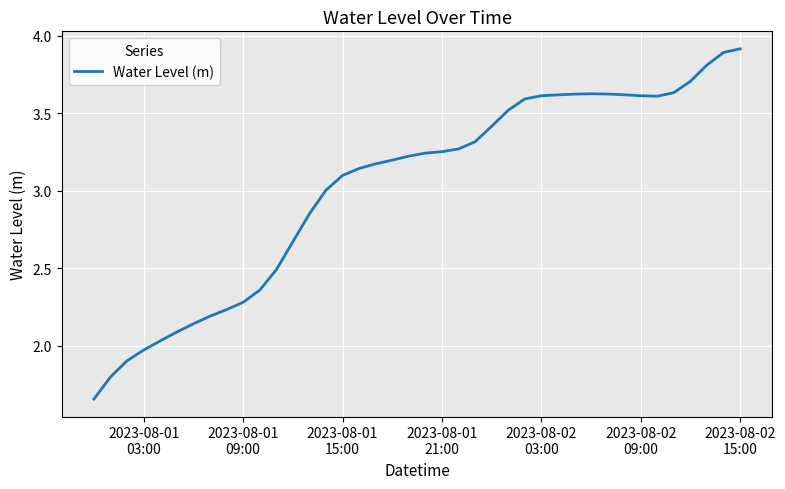

How many lines are shown in the chart?

1